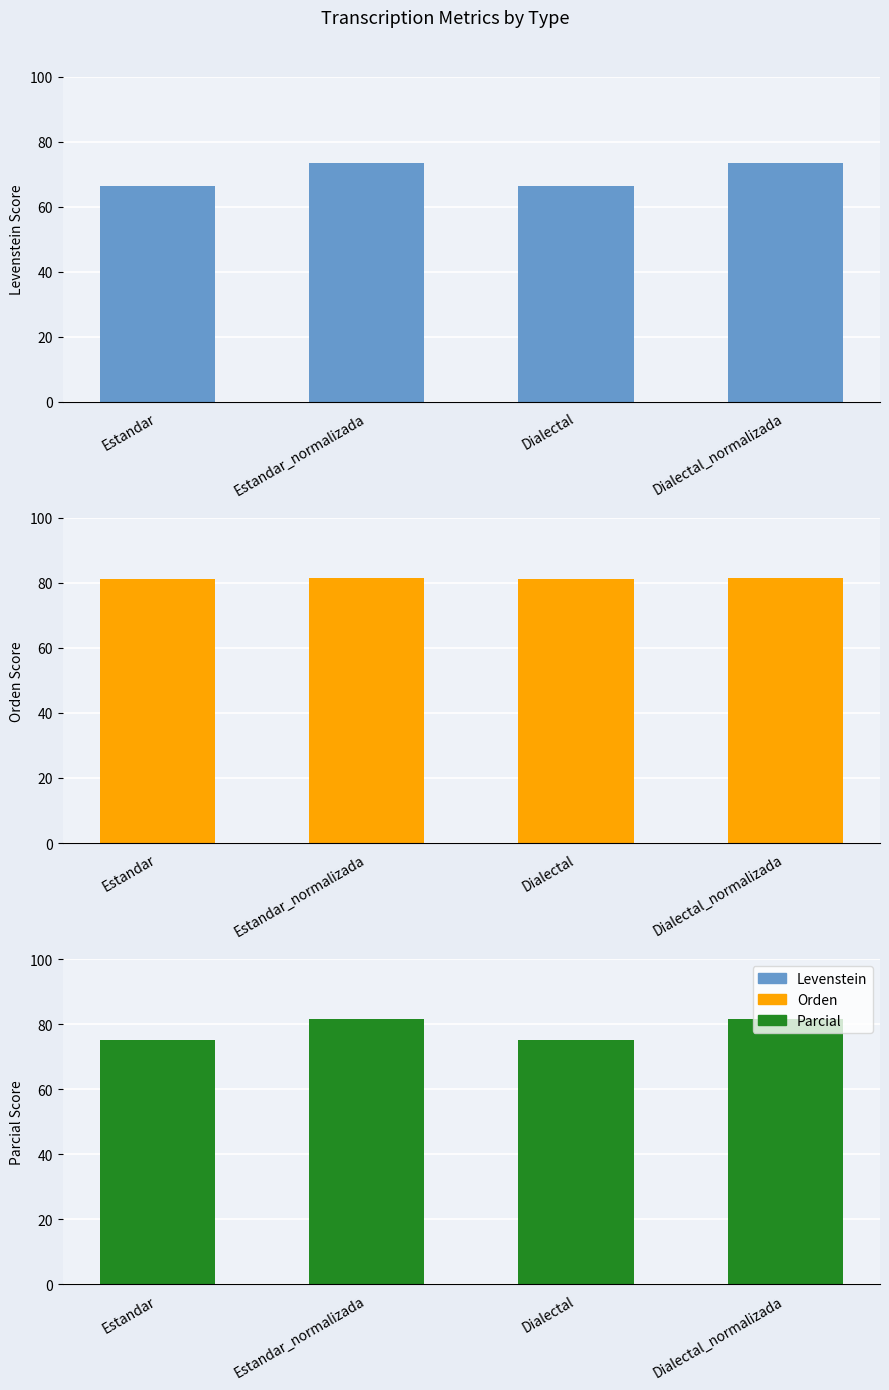

What is the difference between the second highest and minimum values in the Levenstein series?

7.2